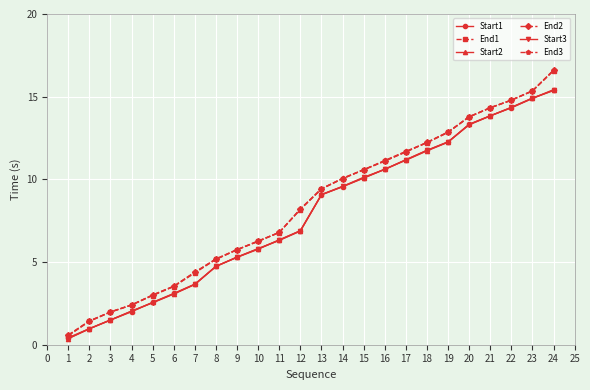

What is the value of the End2 point at the 19th from the left?

12.8